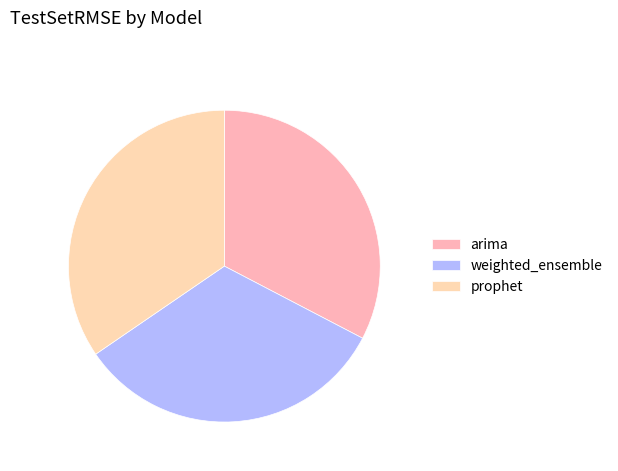

Is it true that arima is 22% of the pie?

False